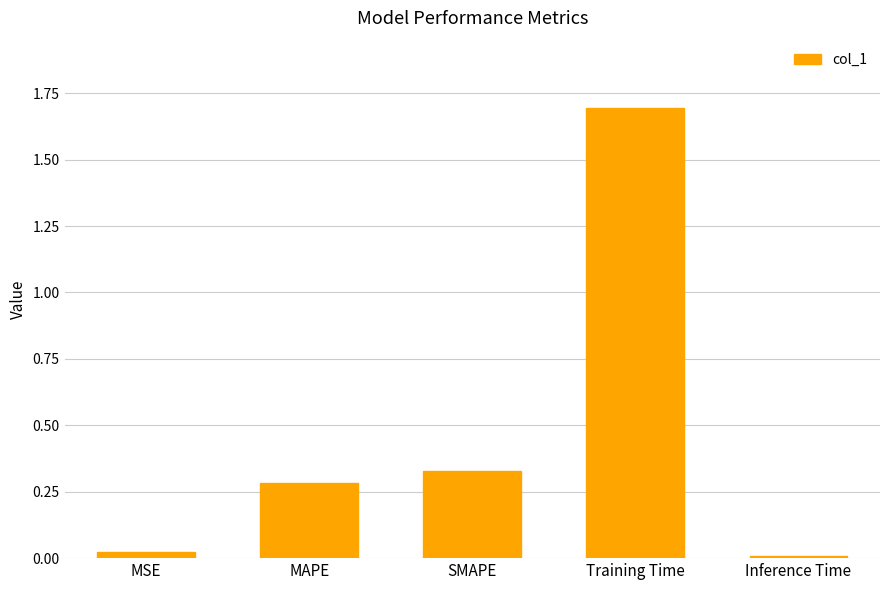

What is the difference between the maximum and second lowest values?

1.7